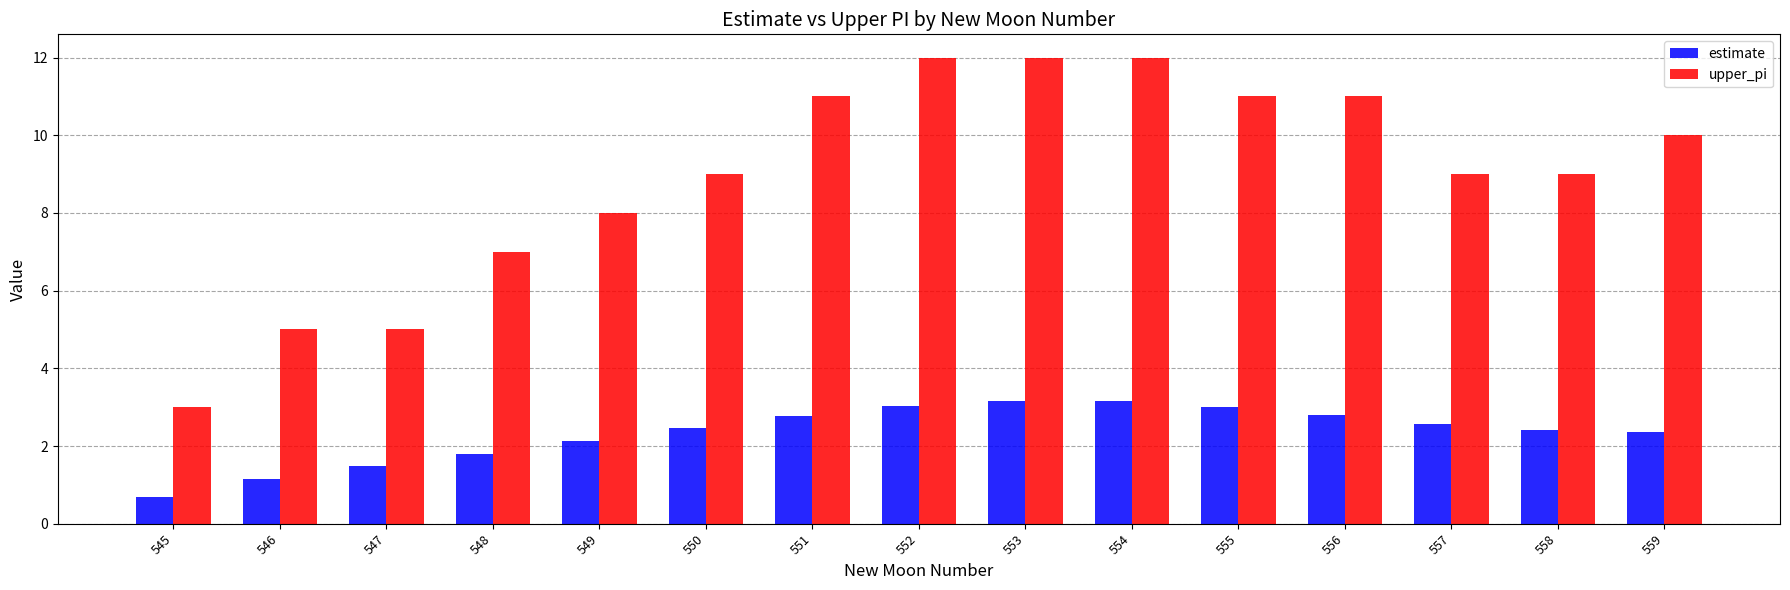

List the series in order of their peak value, highest first.

upper_pi, estimate